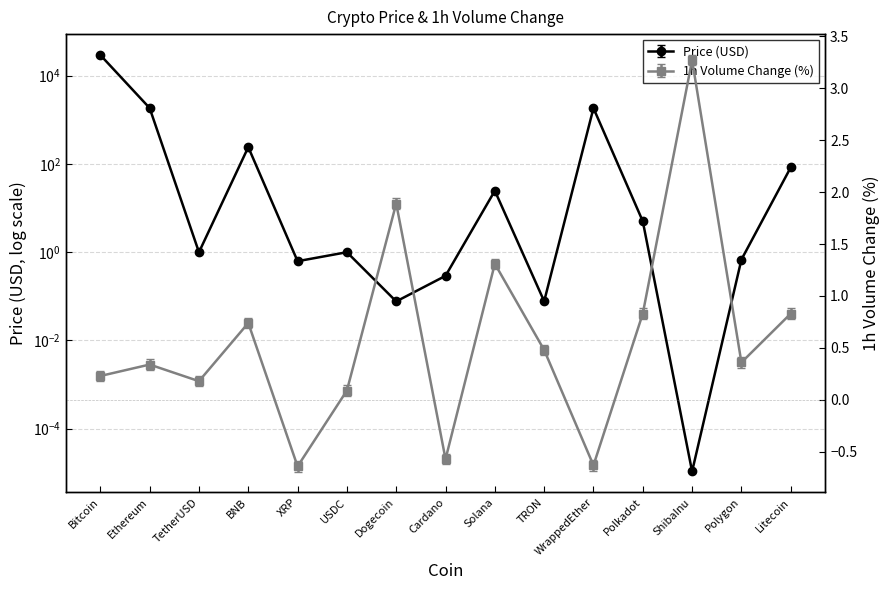

How many negative values does the Volume 1h Change (%) series have?

3